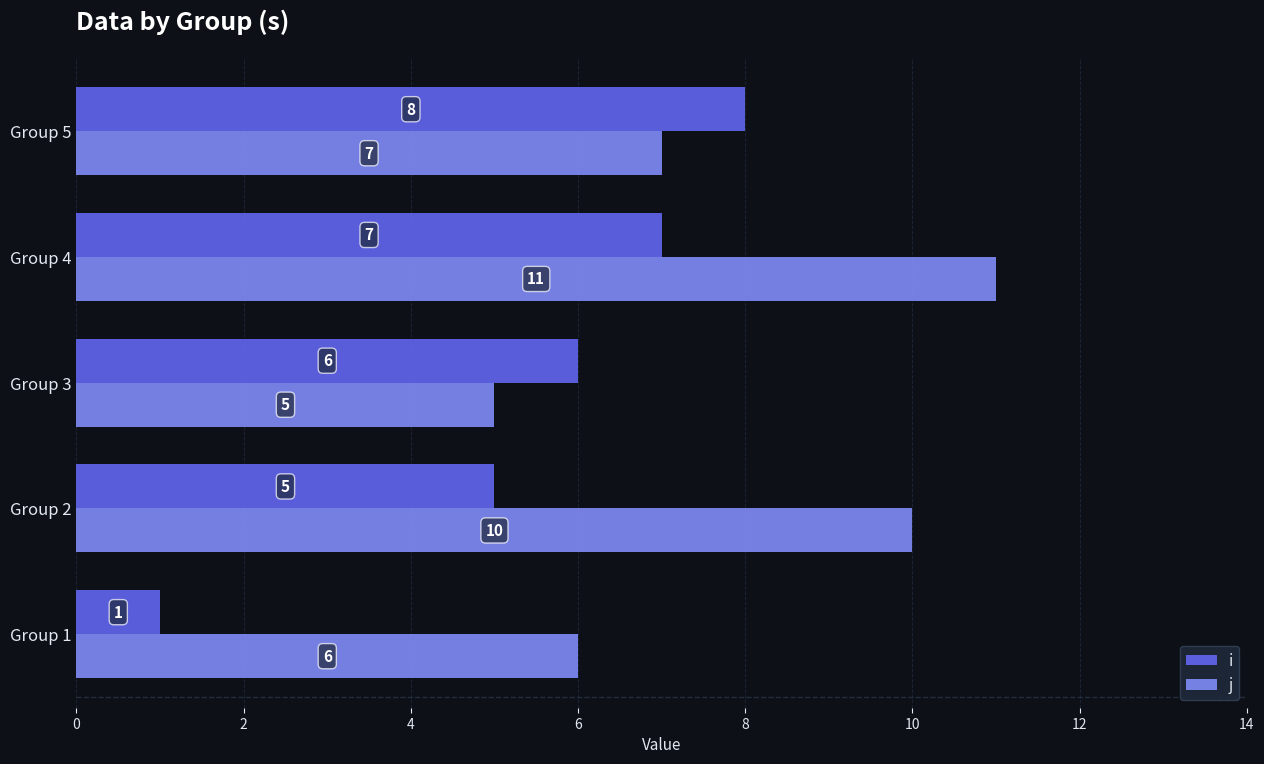

True or false: i has a value of 8 at Group 5.

True